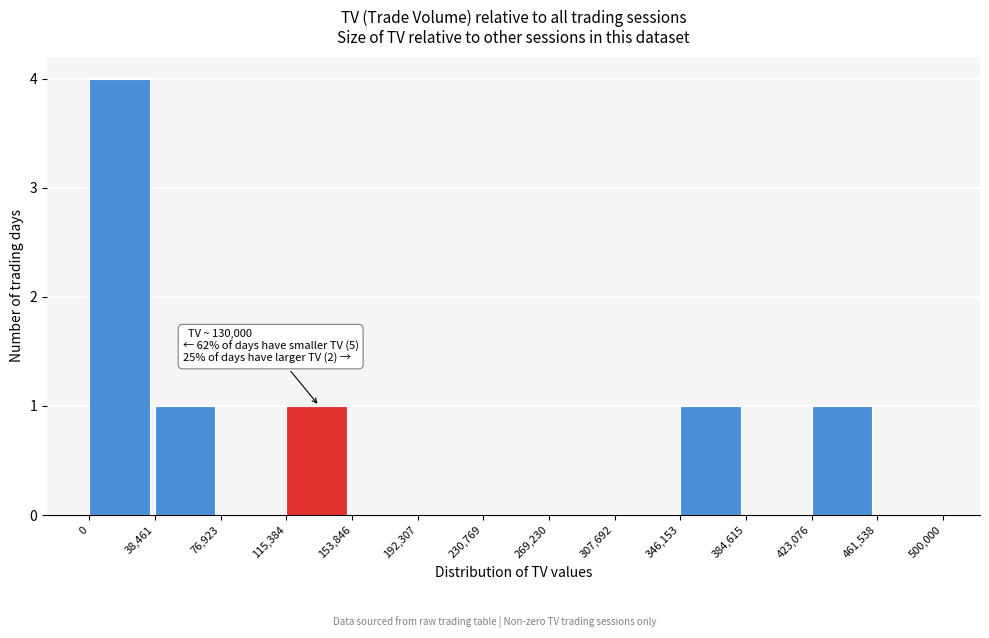

Which range on the x-axis has the tallest bar?

0 to 38,461